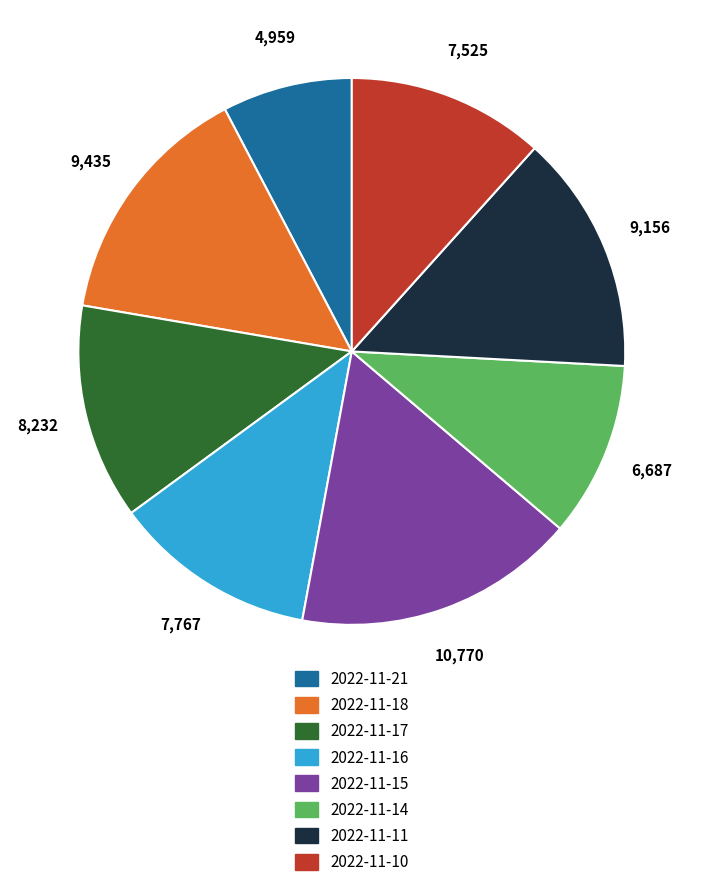

Which has a higher value, 2022-11-21 or 2022-11-17?

2022-11-17